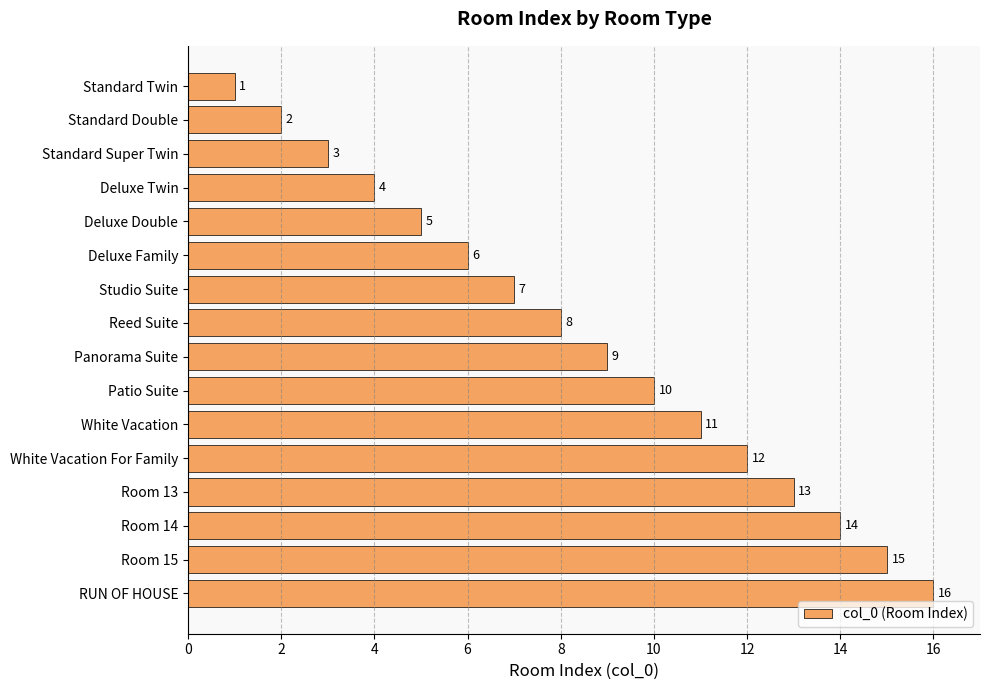

What is the sum of all values?

136